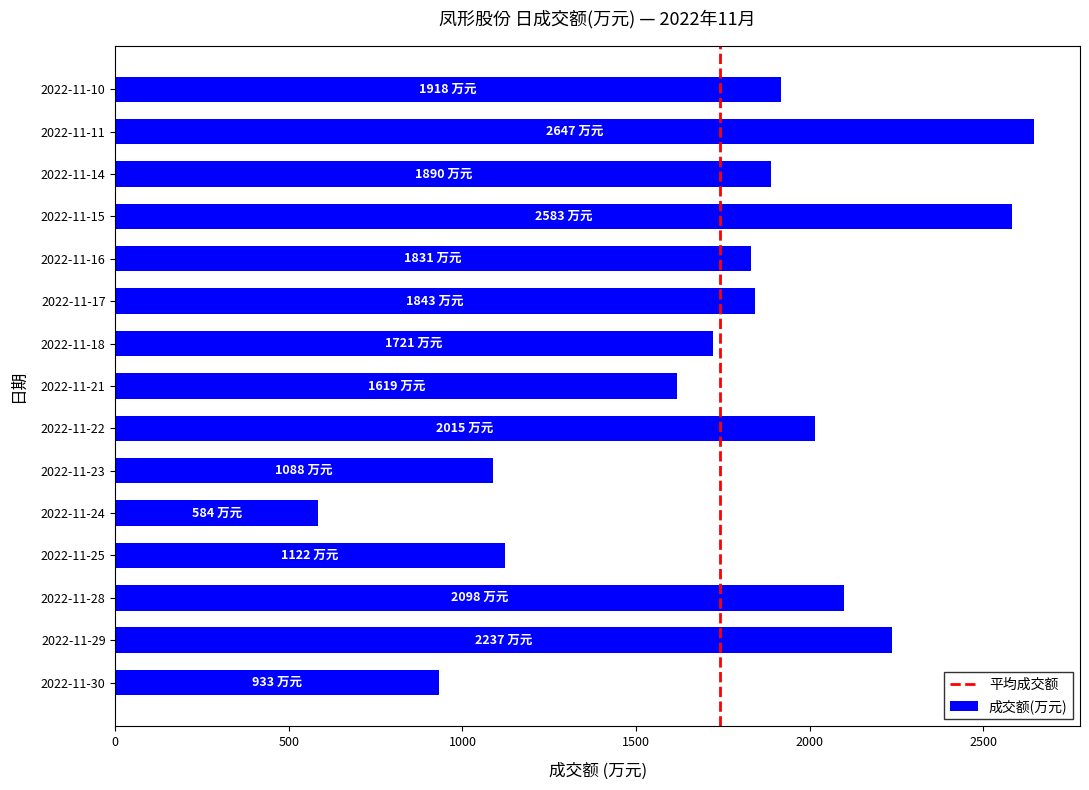

What is the average value?

1742